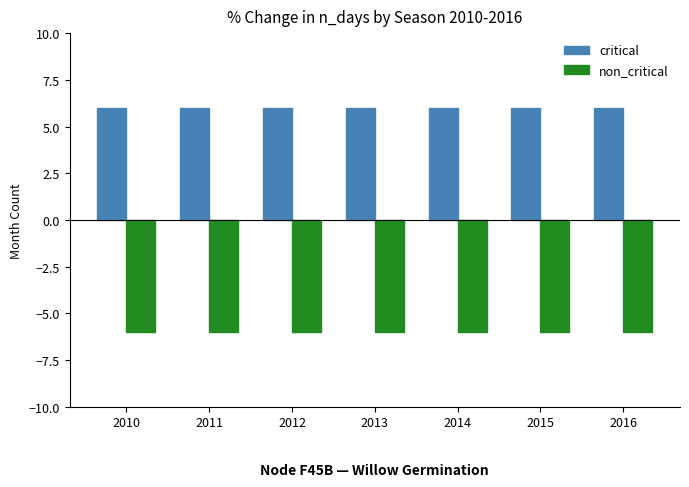

Which series has the largest total across all categories?

critical